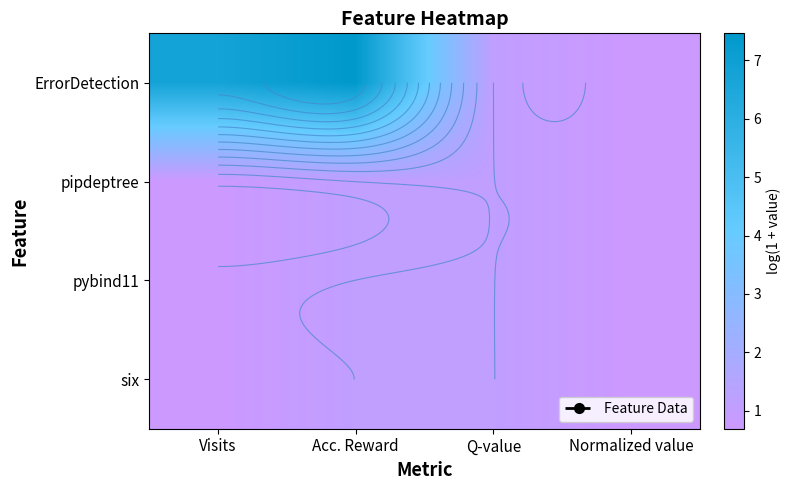

At Visits, list the series in order from smallest to largest.

pipdeptree, pybind11, six, ErrorDetection